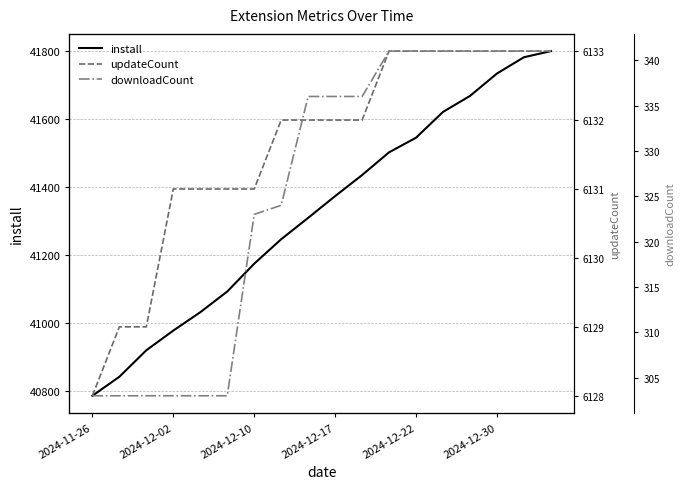

What are all the series names shown in the legend?

install, updateCount, downloadCount